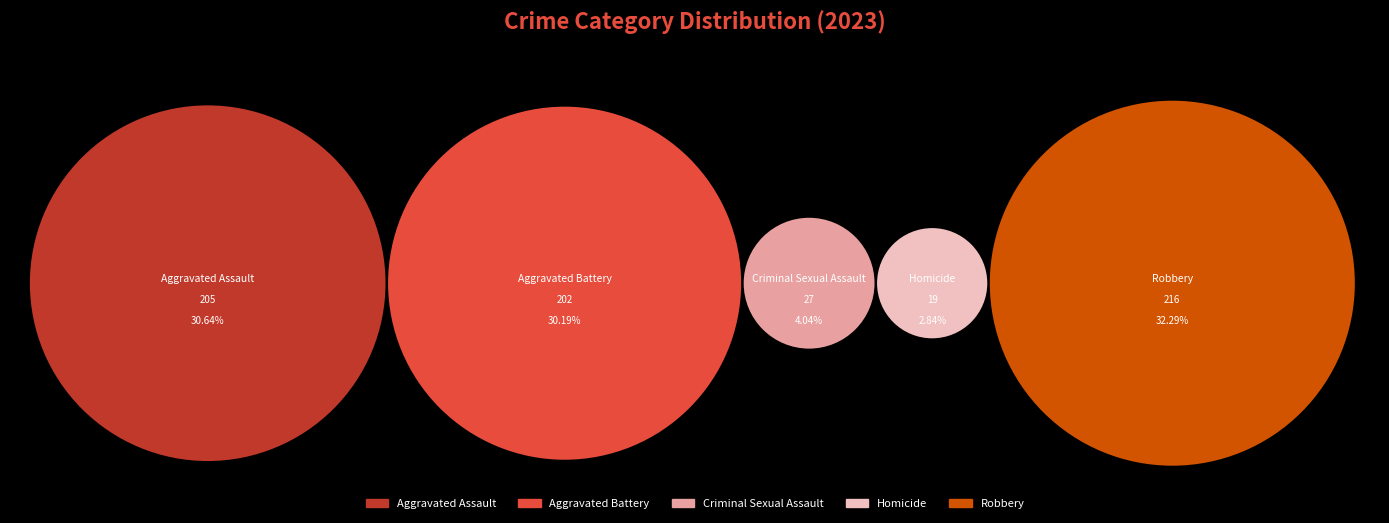

Which has a higher value, Criminal Sexual Assault or Aggravated Assault?

Aggravated Assault